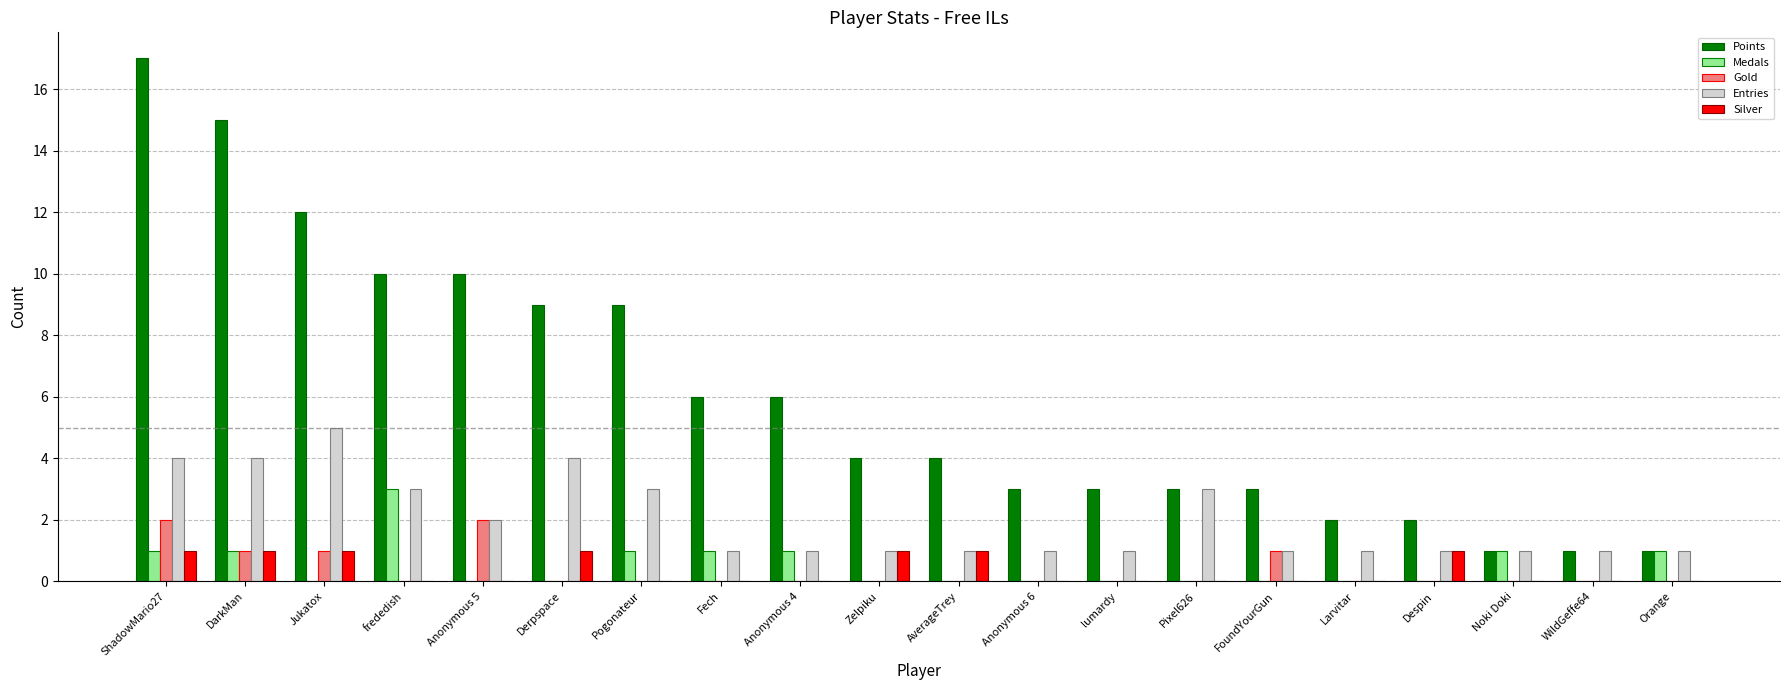

How many groups of bars are there?

20